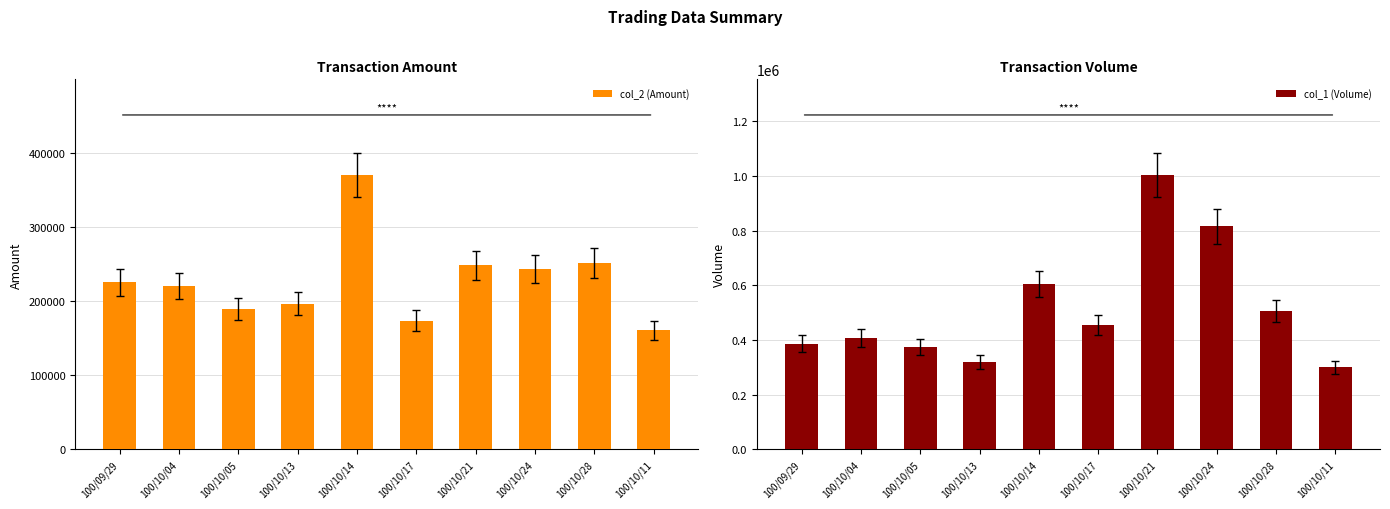

Rank the series by their average value, from lowest to highest.

col_2 (Amount), col_1 (Volume)